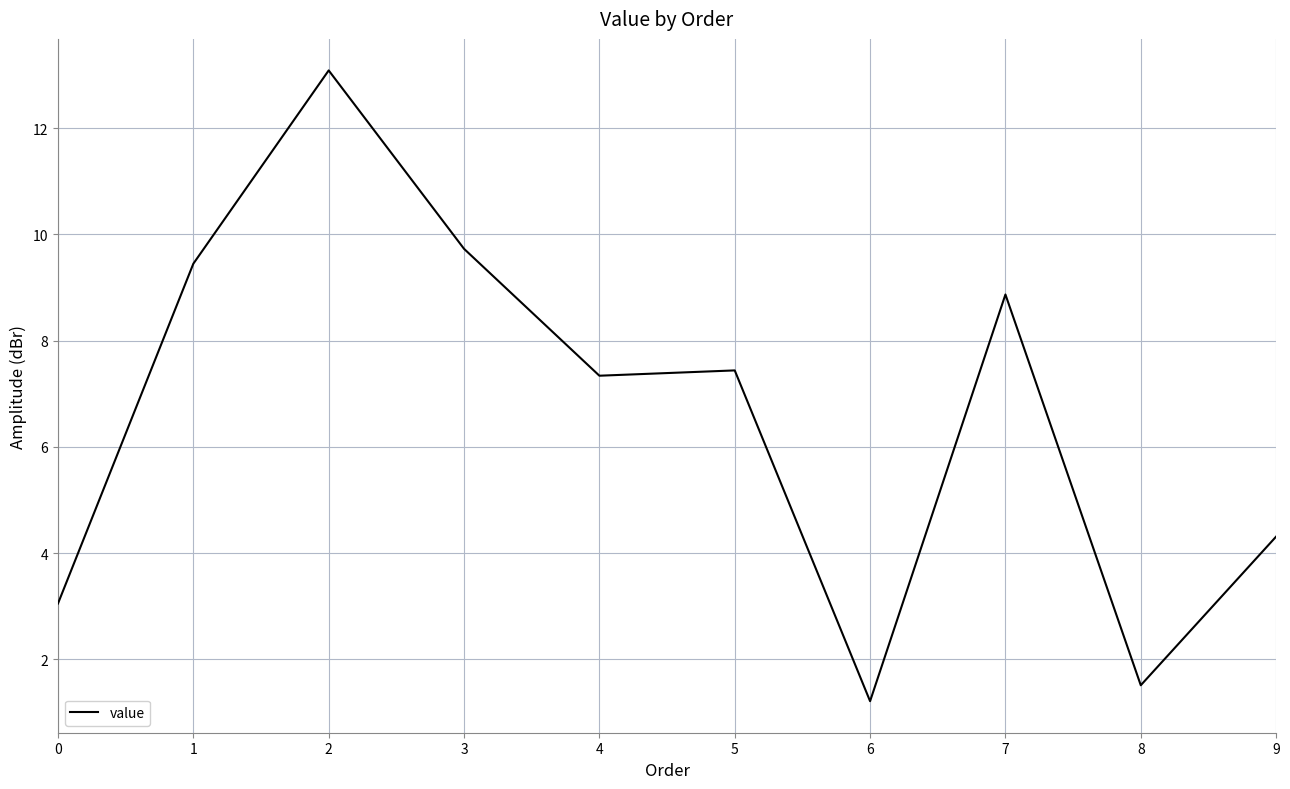

What is the average value?

6.6